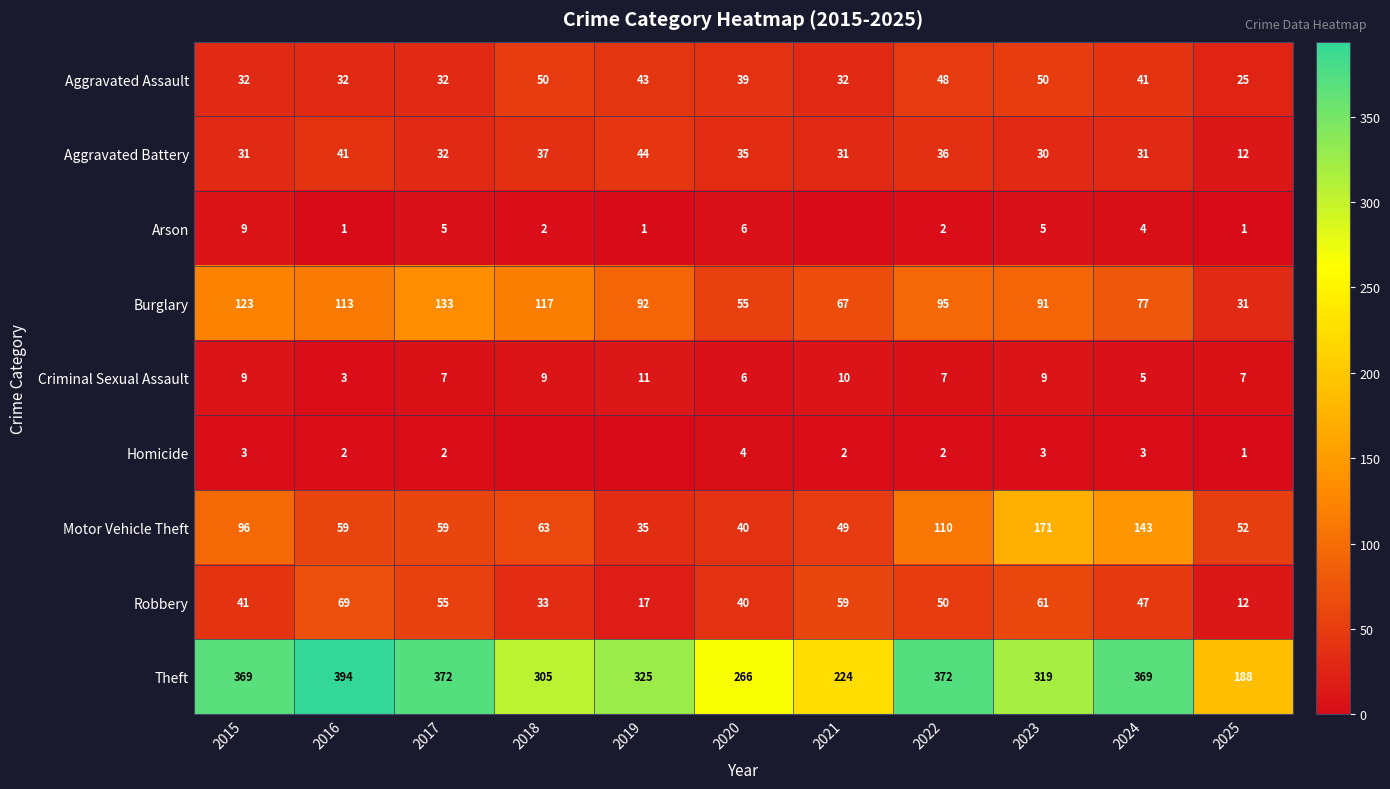

Where is Aggravated Battery nearest to the value 28?

2023